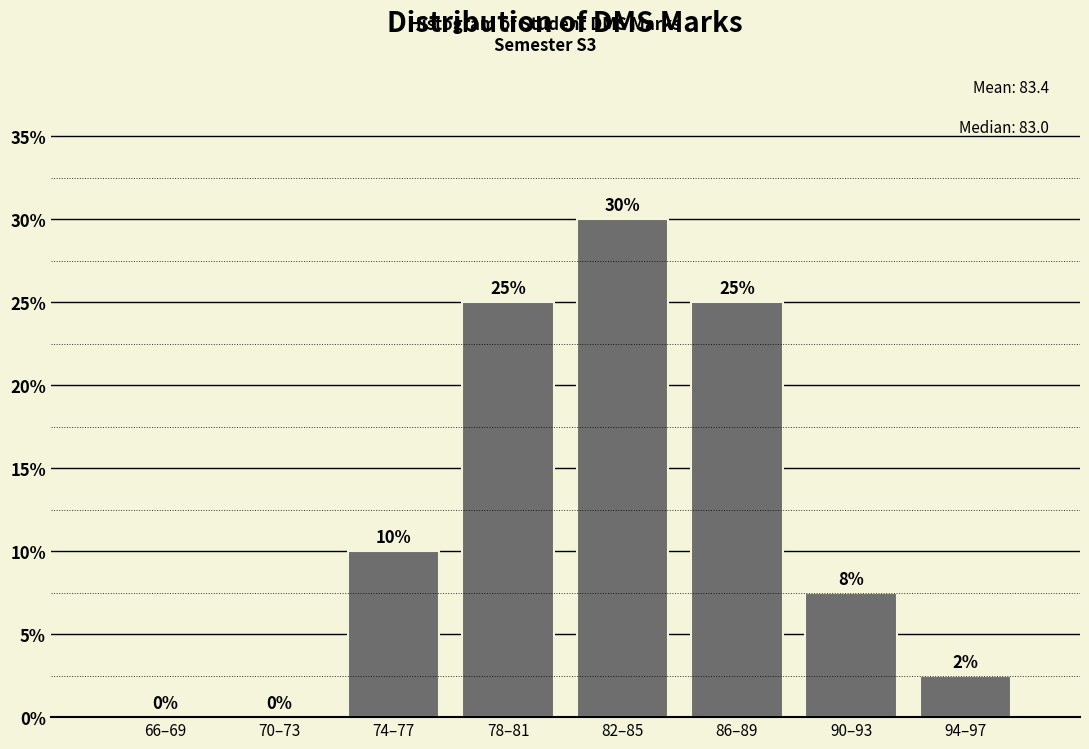

Between 70–73 and 78–81, which is larger?

78–81